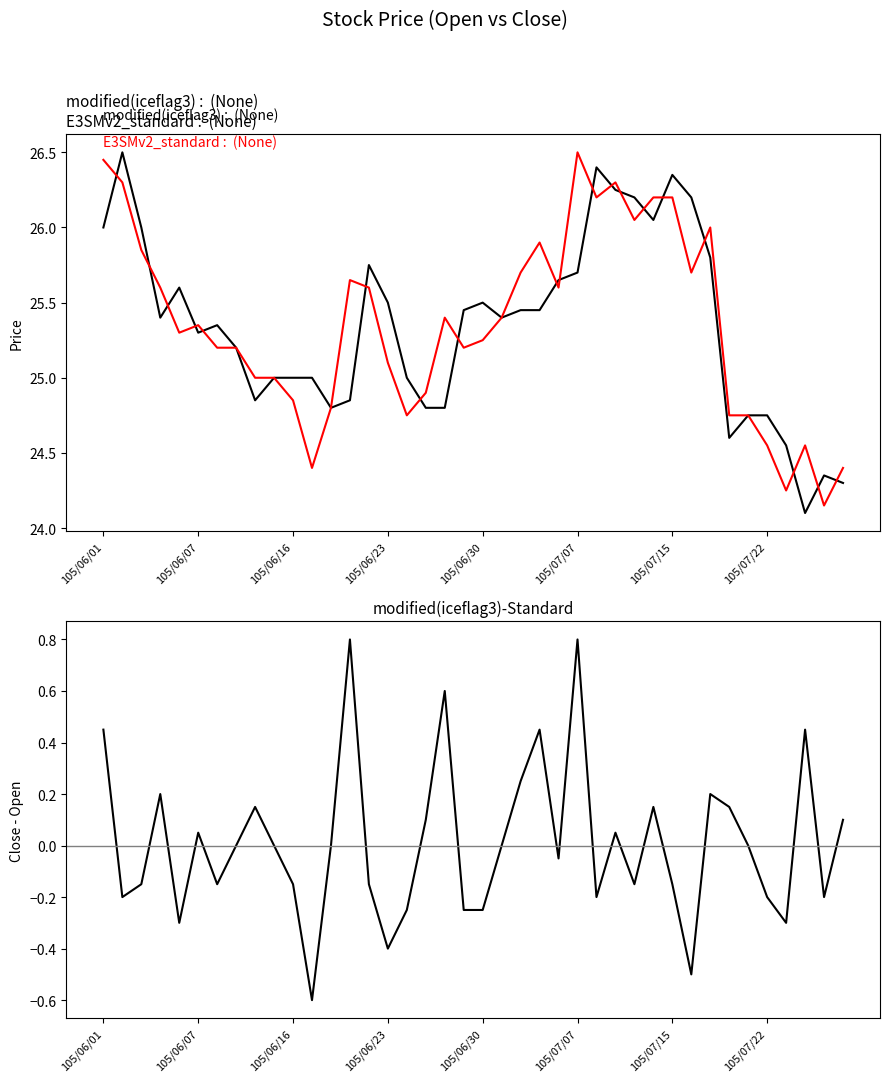

True or false: col_6 - col_3 (Close-Open) has more than 0 interior local peaks.

True